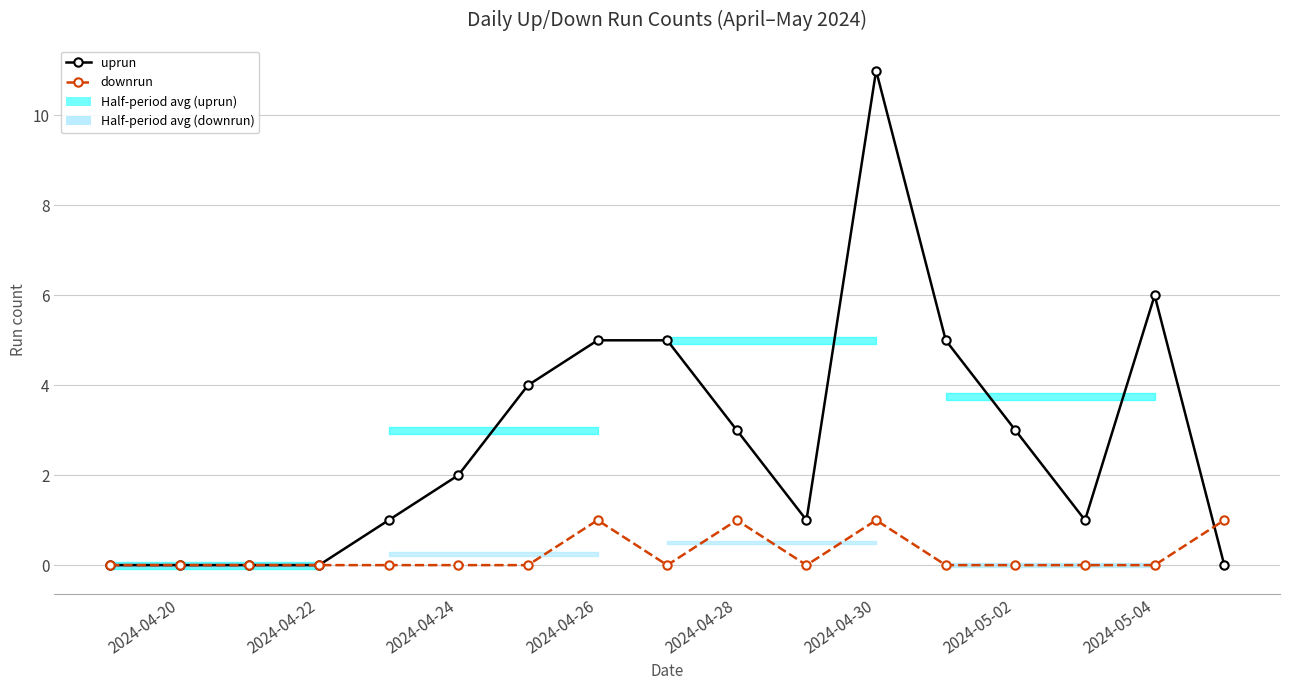

Reading left to right, transcribe all the data shown in this chart.

uprun: 0	0	0	0	1	2	4	5	5	3	1	11	5	3	1	6	0
downrun: 0	0	0	0	0	0	0	1	0	1	0	1	0	0	0	0	1